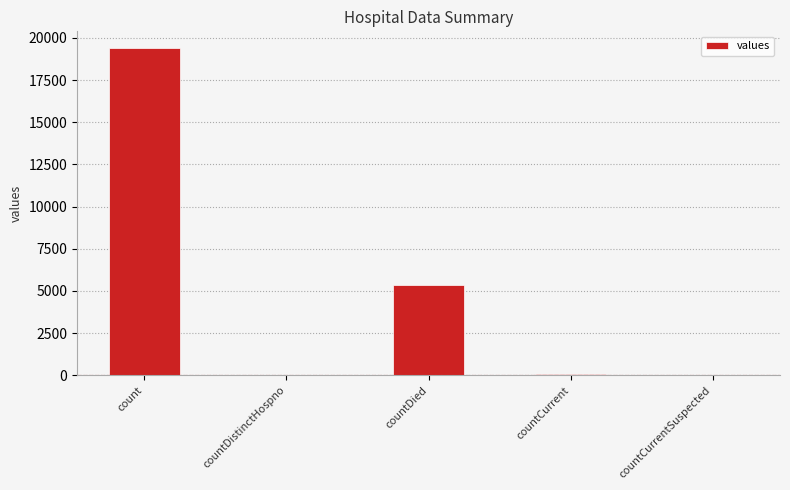

Are the bars horizontal?

No